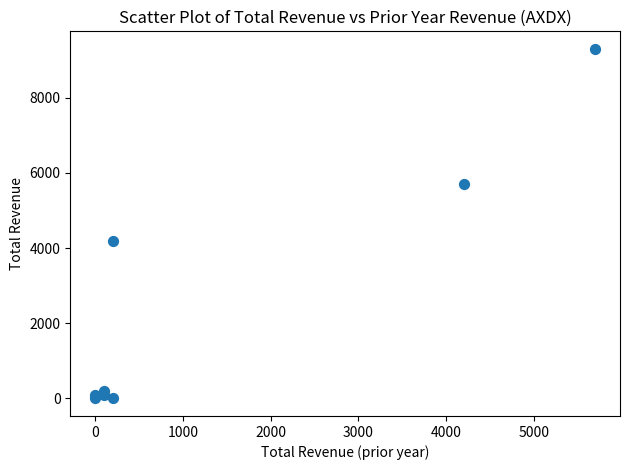

What Y value in the scatter plot is closest to 4650?

4200